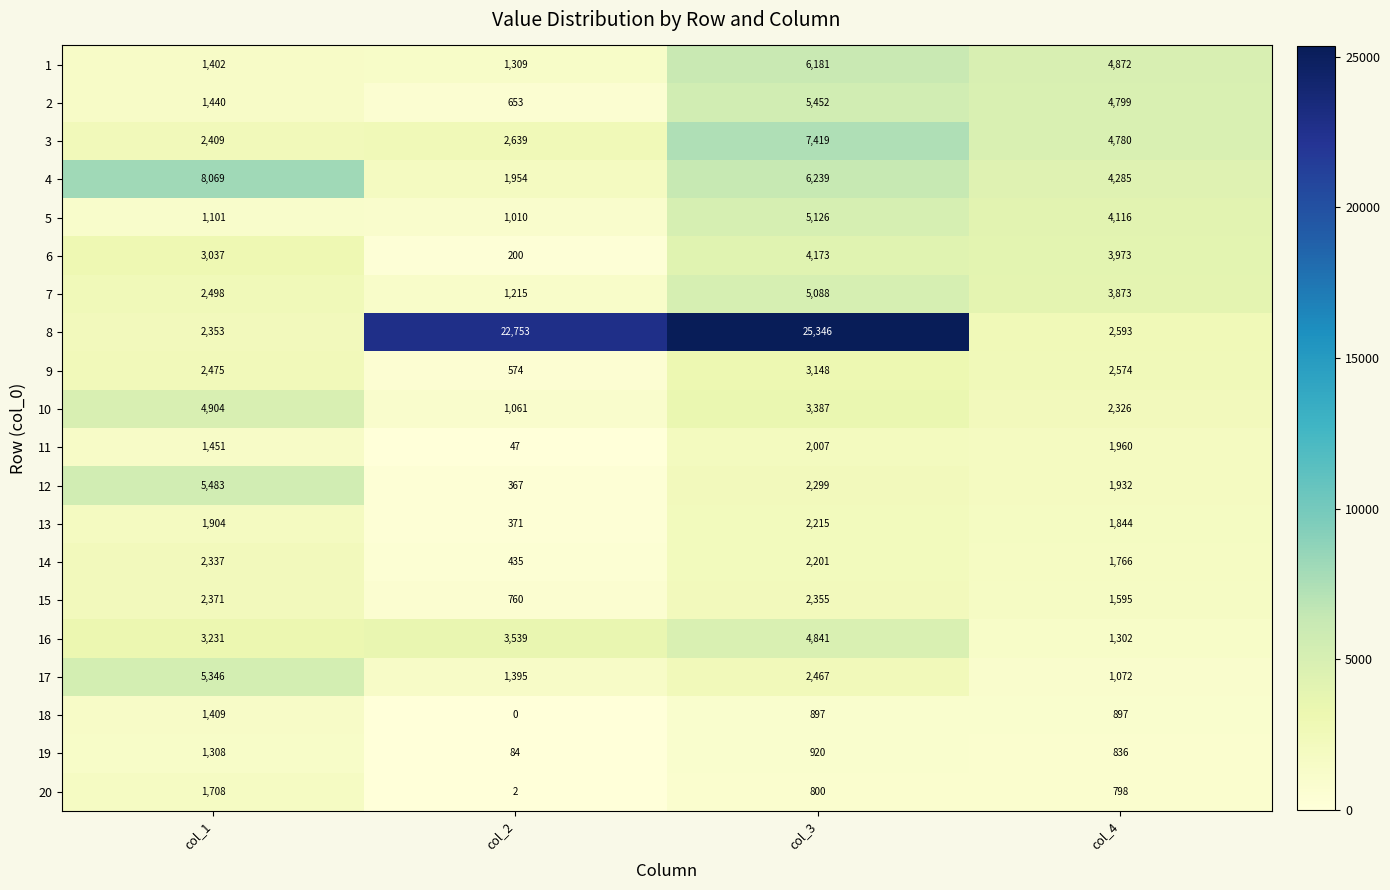

At which label does 3 first exceed 4780?

col_3